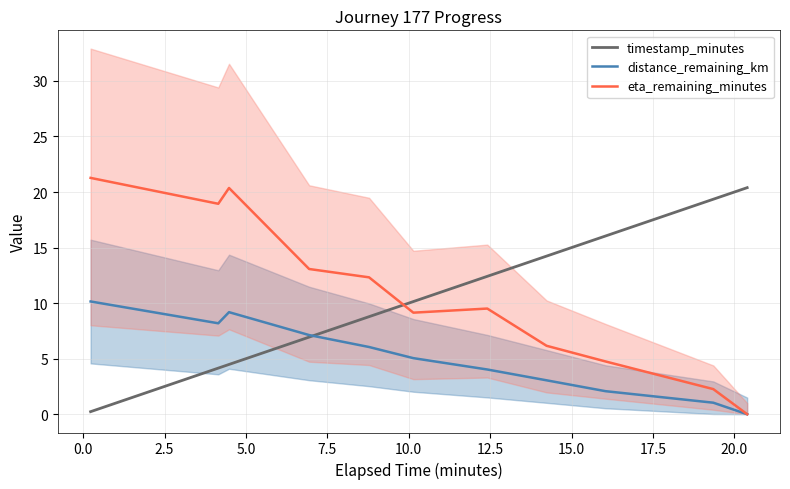

What is the maximum value for timestamp_minutes?

20.4